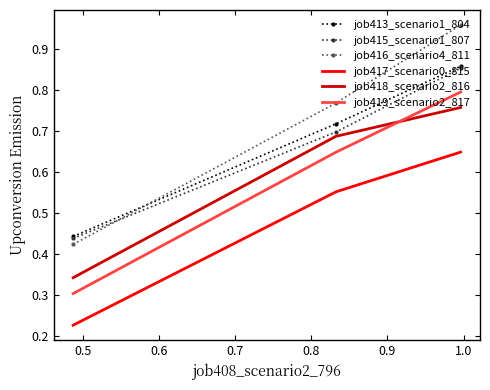

Which series has the widest spread of values?

job416_scenario4_811